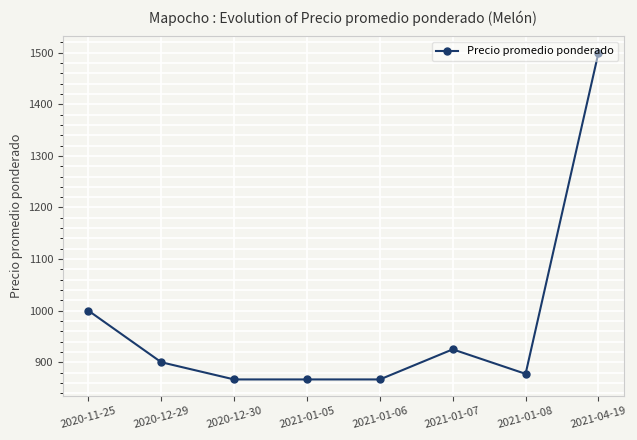

Between 2021-04-19 and 2020-12-29, which is larger?

2021-04-19